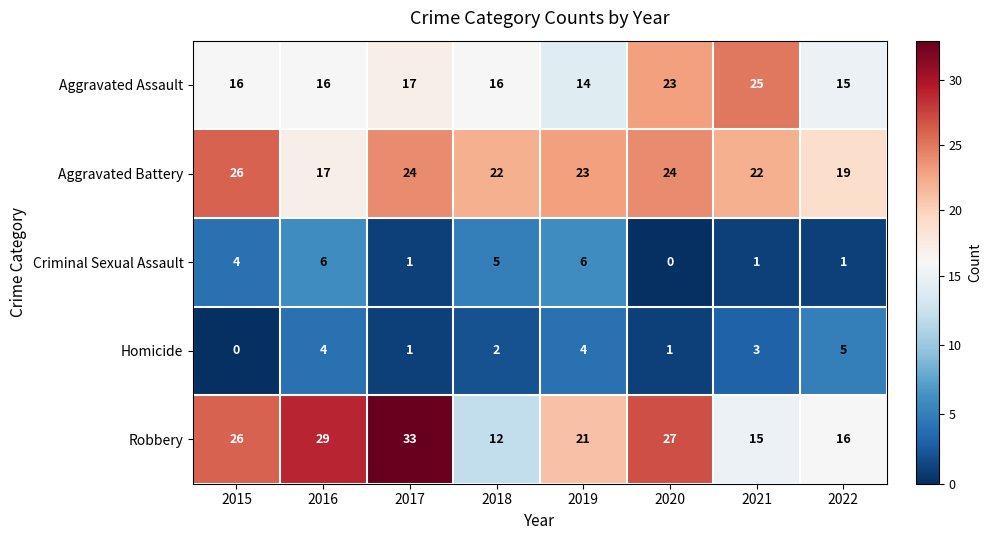

The Aggravated Assault series shows 7 at 2017. True or false?

False